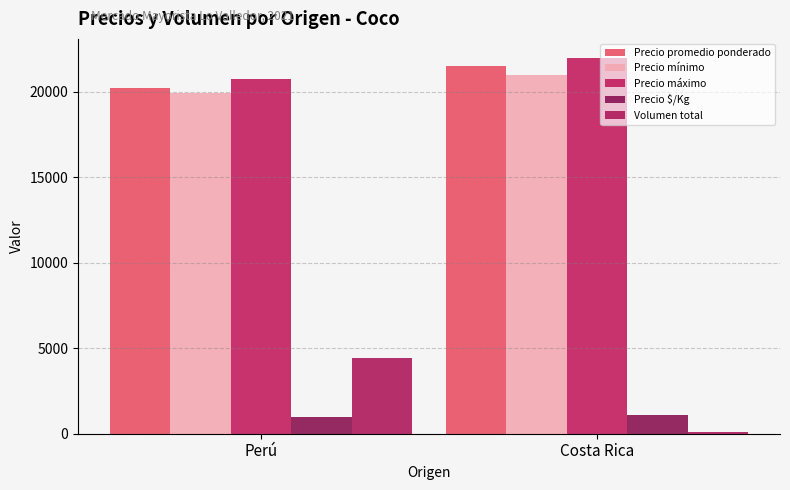

Count the number of data series in this chart.

5